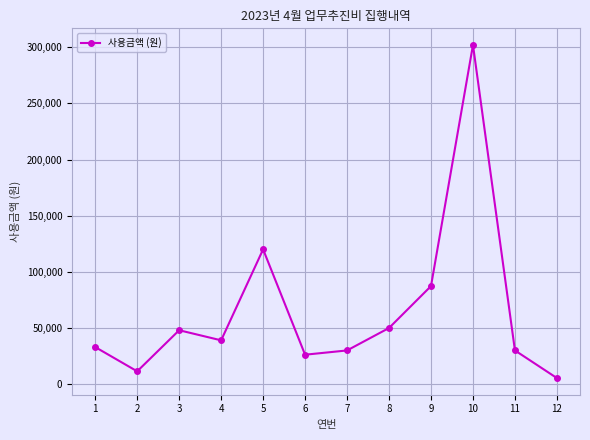

How many points are higher than both their immediate neighbors (excluding endpoints)?

3